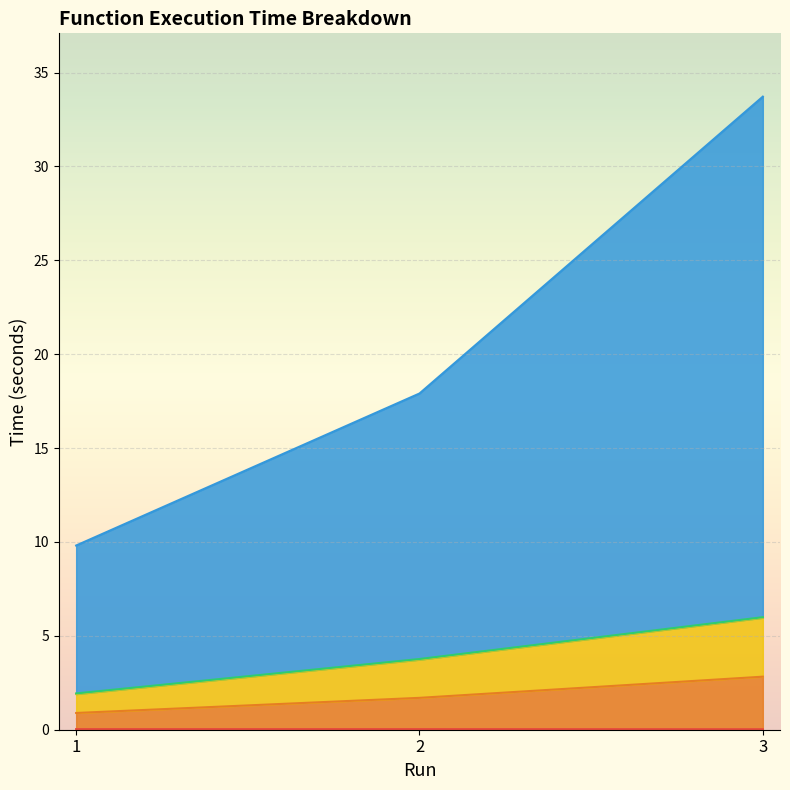

What is the total value across all series at 3?

42.6